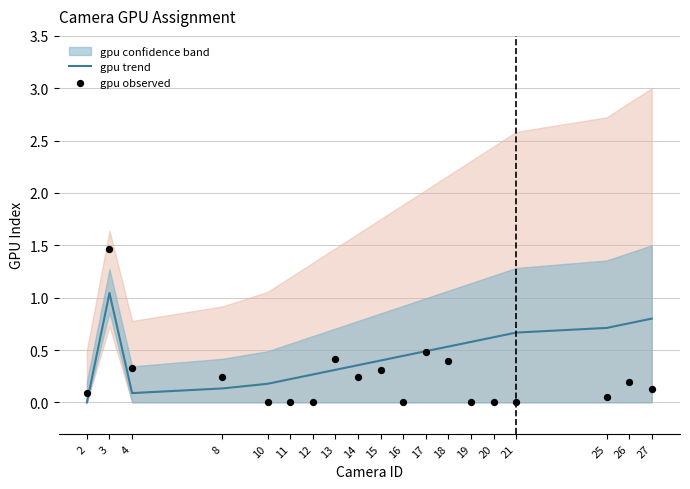

At how many categories does at least one series exceed 0?

19